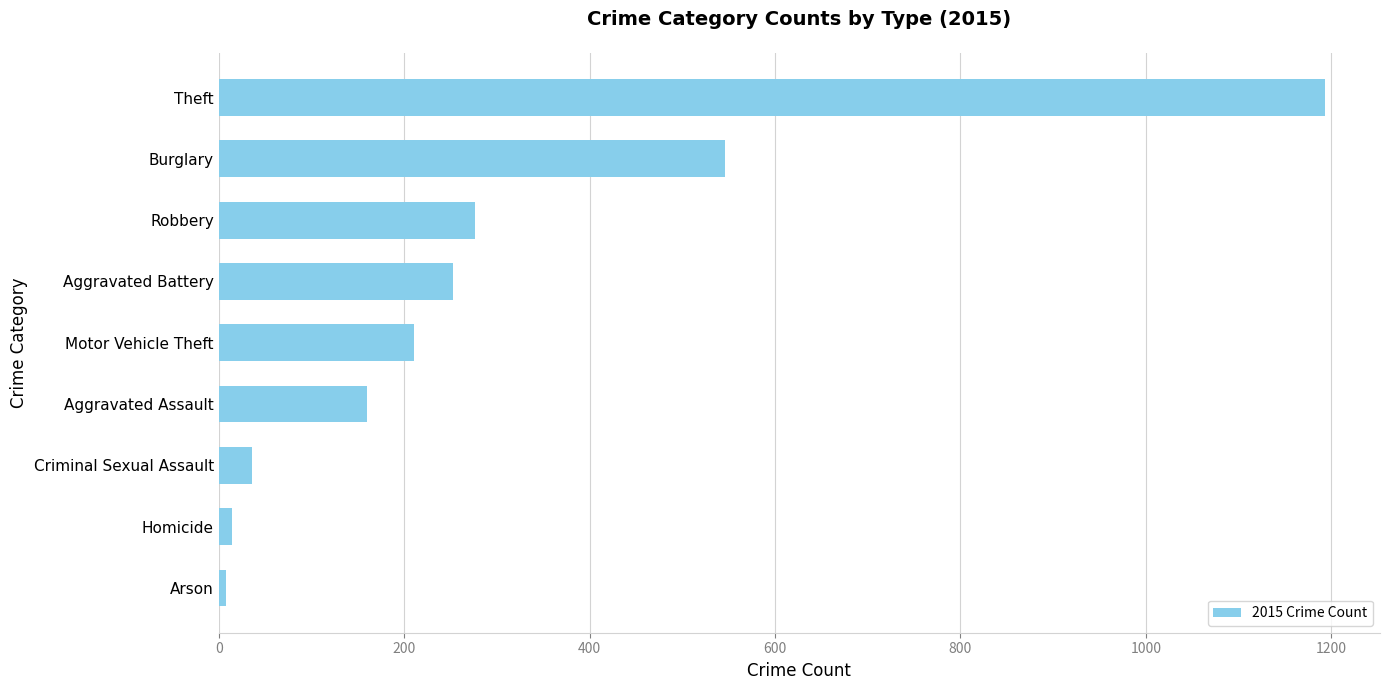

Does the chart contain any negative values?

No